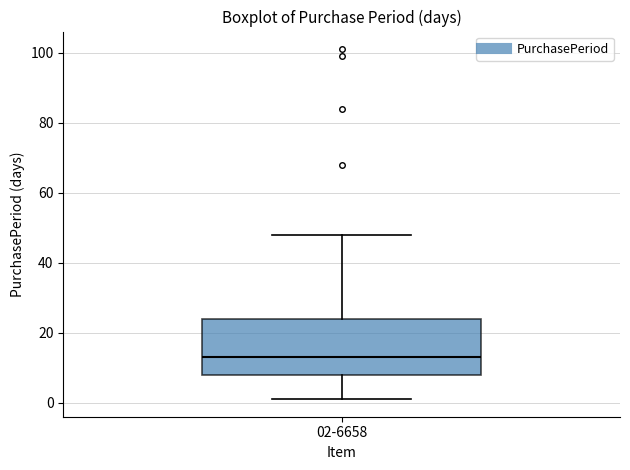

Read this box plot against the y-axis: the position of the median line, the range covered by the box, and the ends of both whiskers. The values are not printed on the chart, so give them approximately, as read against the axis.

median 14, box 8 to 24, whiskers 2 to 48